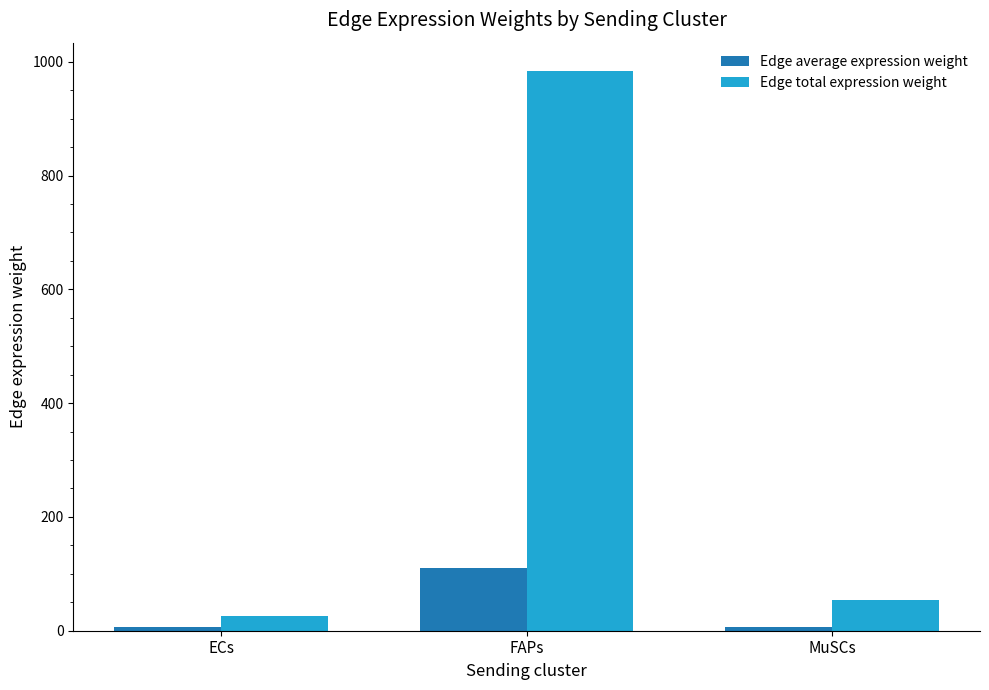

What is the spread (max minus min) of values at FAPs?

875.0